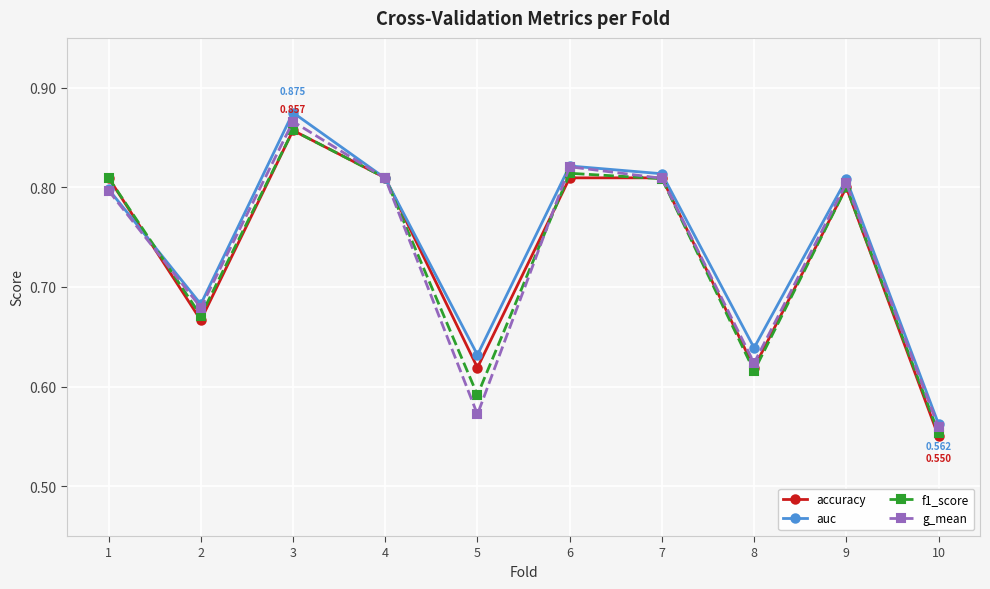

True or false: f1_score has a value of 0.8 at 4.

True